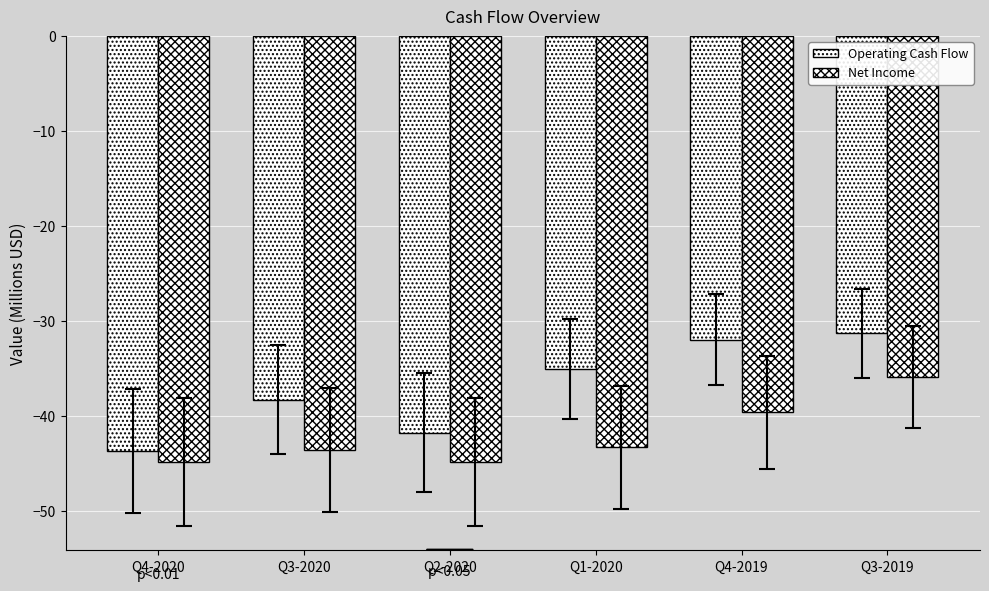

Are the bars horizontal?

No